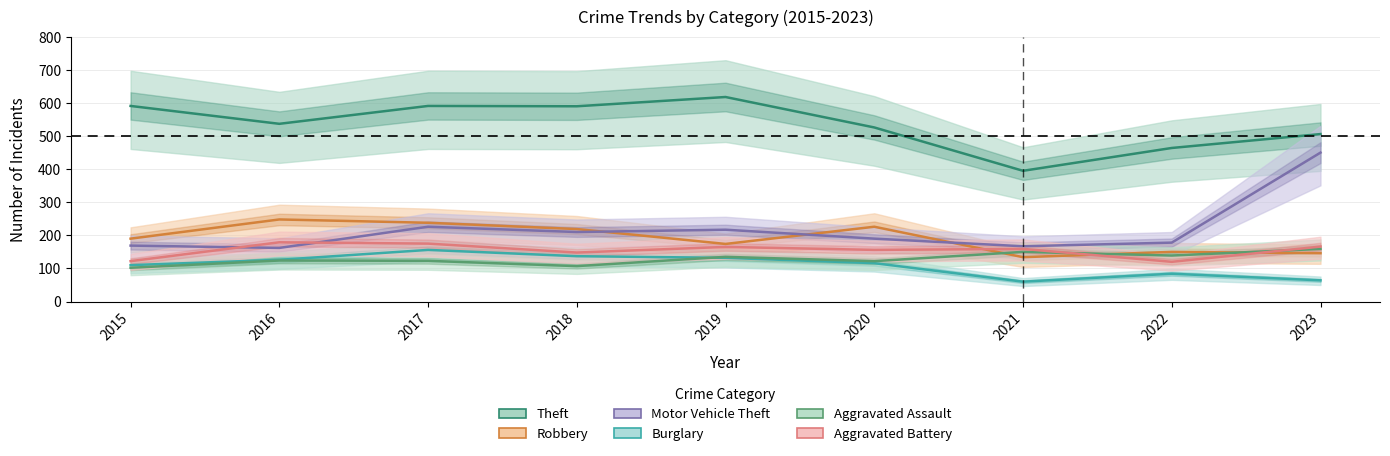

True or false: Burglary has a value of 137 at 2018.

True